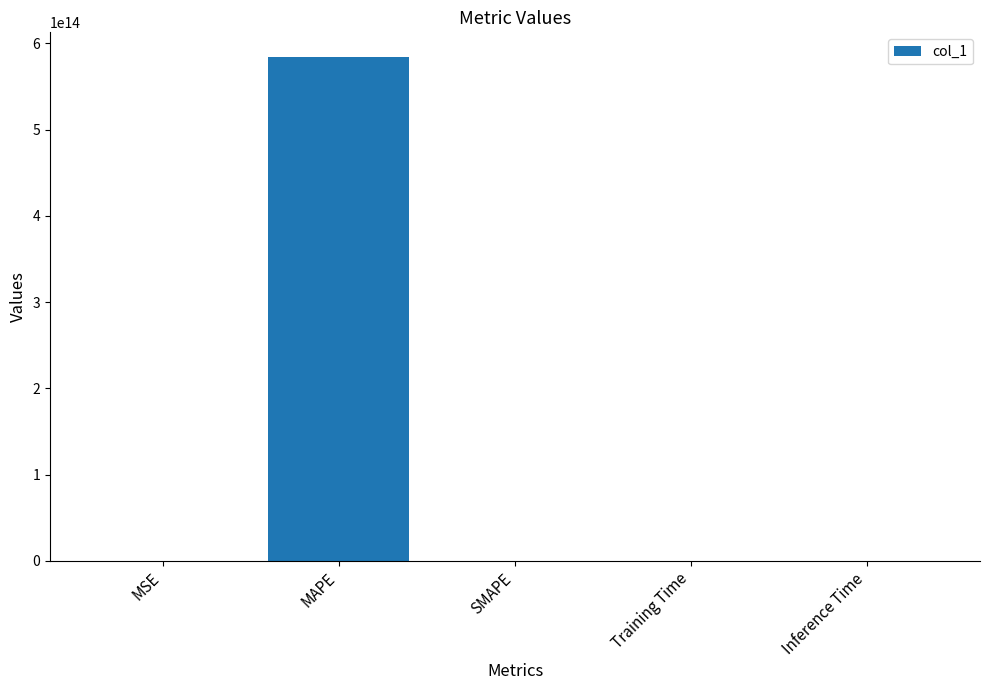

Between Inference Time and MAPE, which is larger?

MAPE